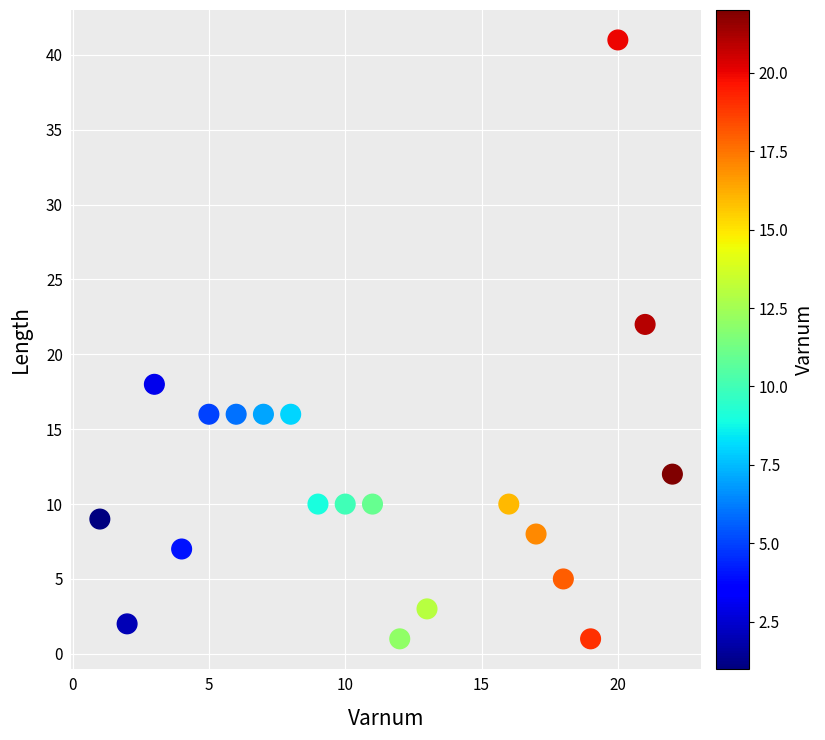

What Y value in the scatter plot is closest to 21?

22